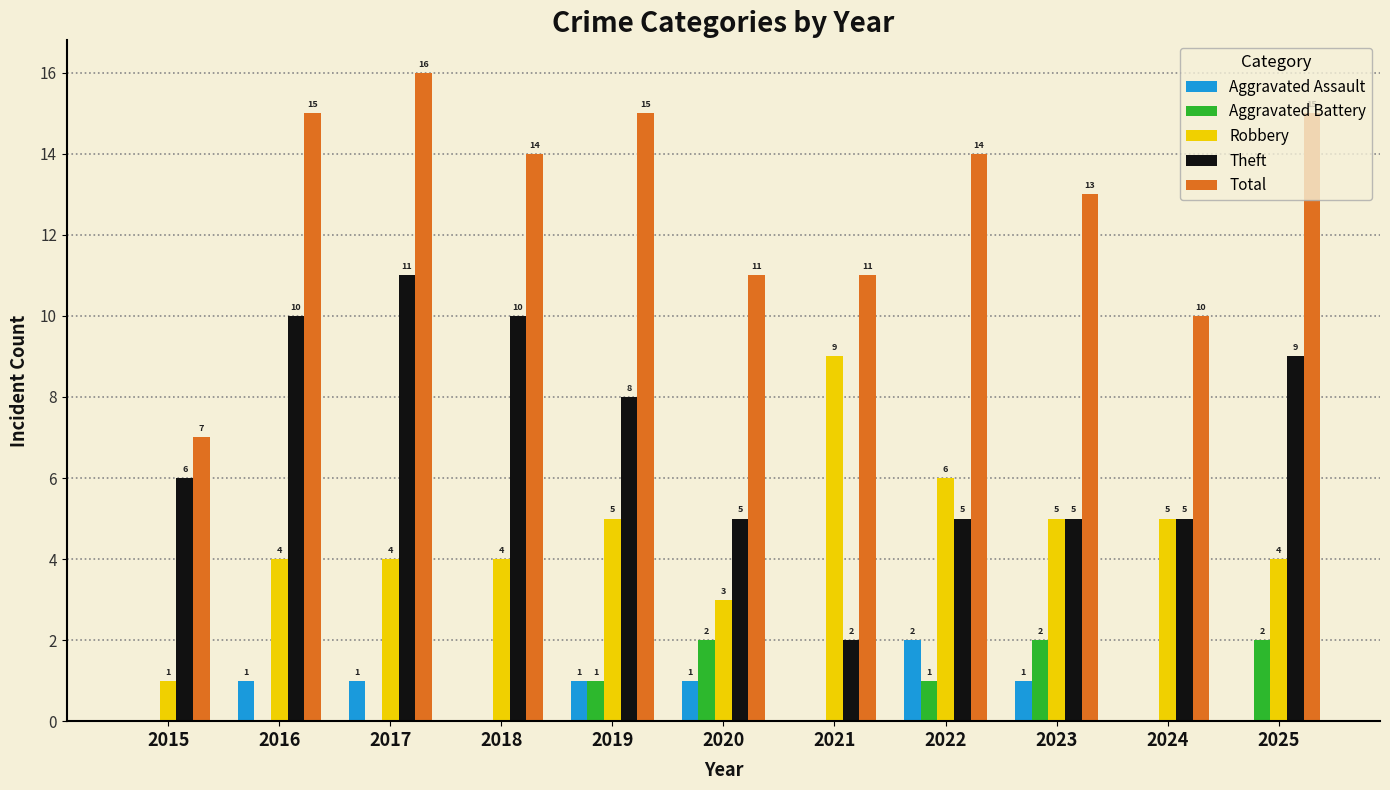

What is the sum of all Robbery values?

50